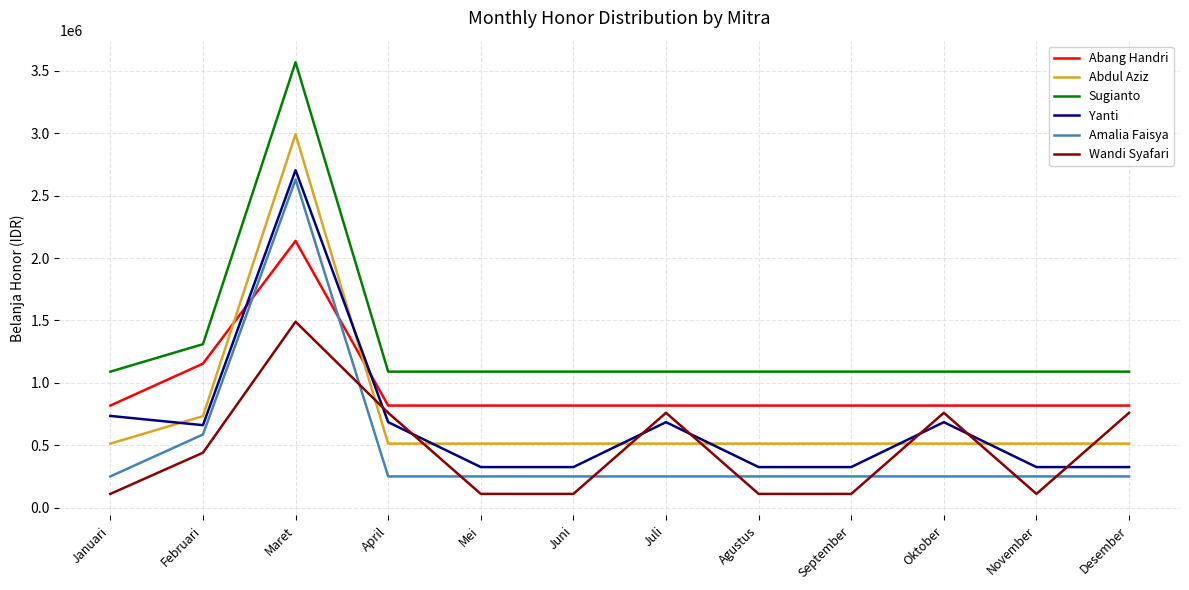

What is the sum of all Yanti values?

8106000